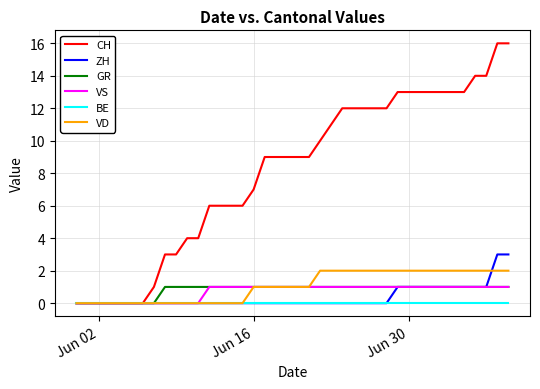

What are all the series names shown in the legend?

CH, ZH, GR, VS, BE, VD